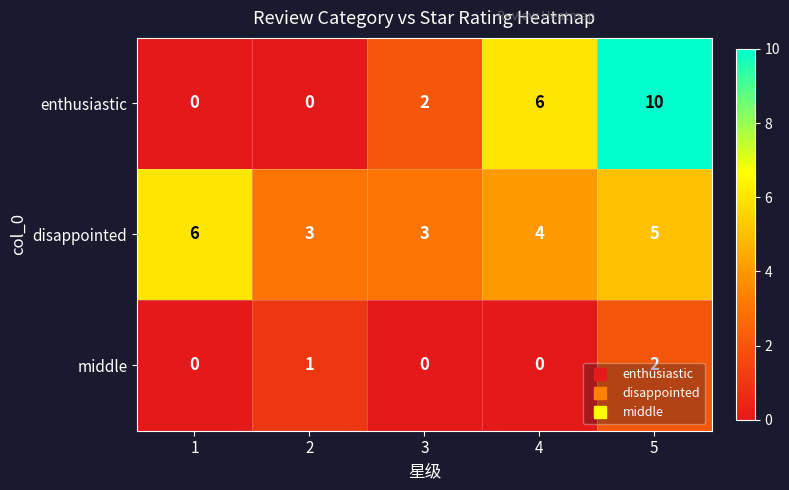

How many enthusiastic values are between 0 and 6?

4